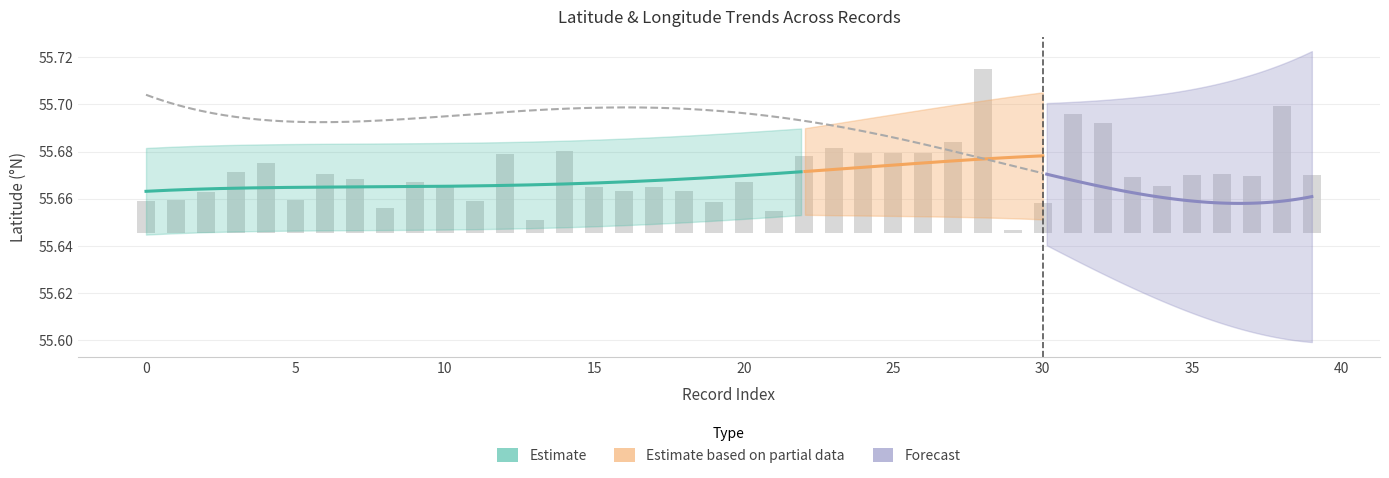

Is it true that the value at 12 is 0.0?

False